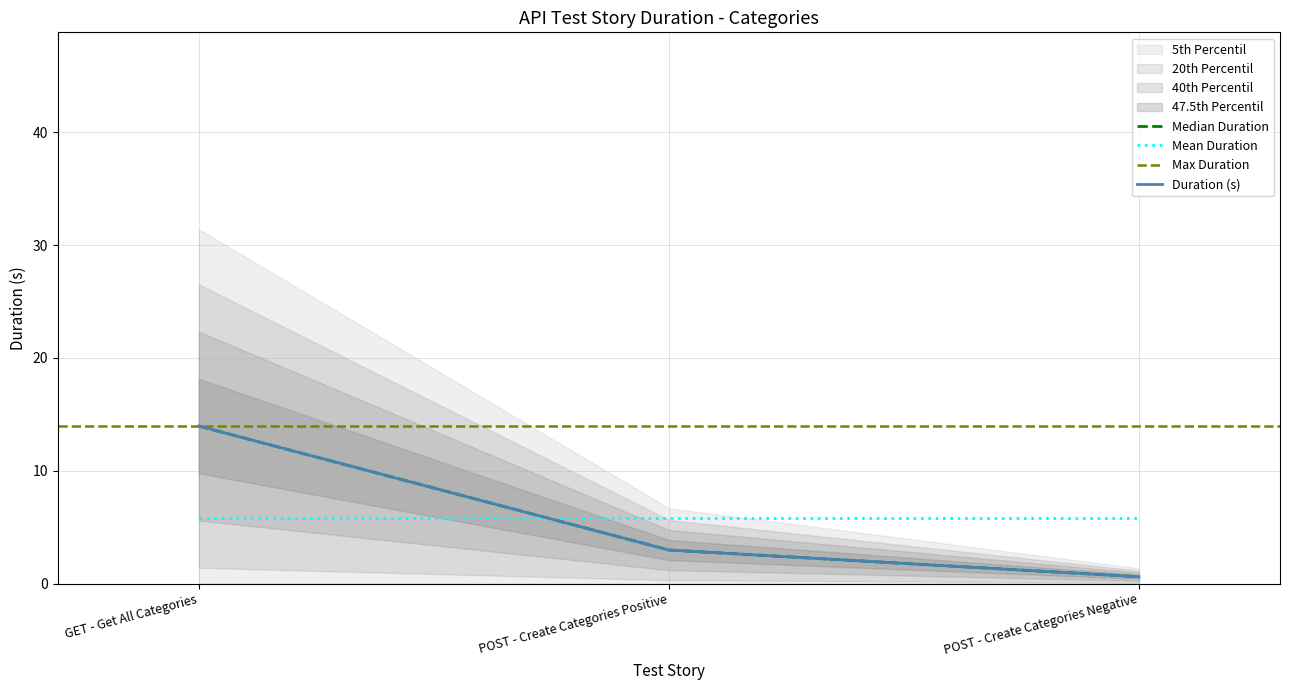

Count the number of values greater than 2.

2